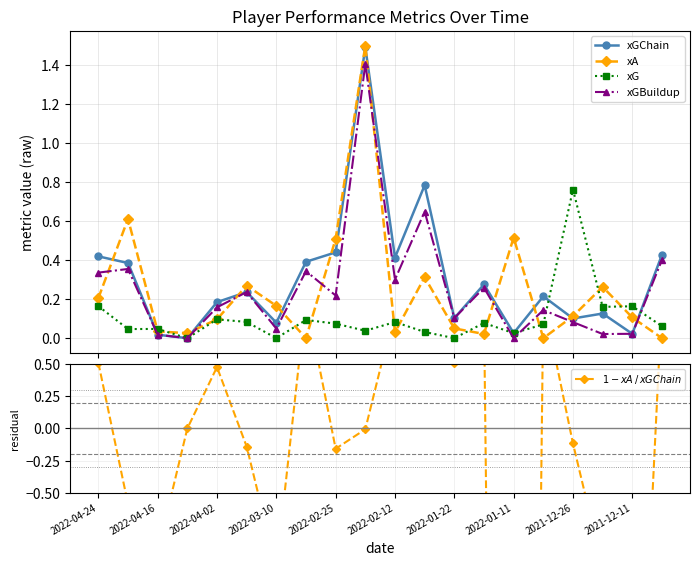

True or false: xG has more than 0 points higher than both neighbors.

True